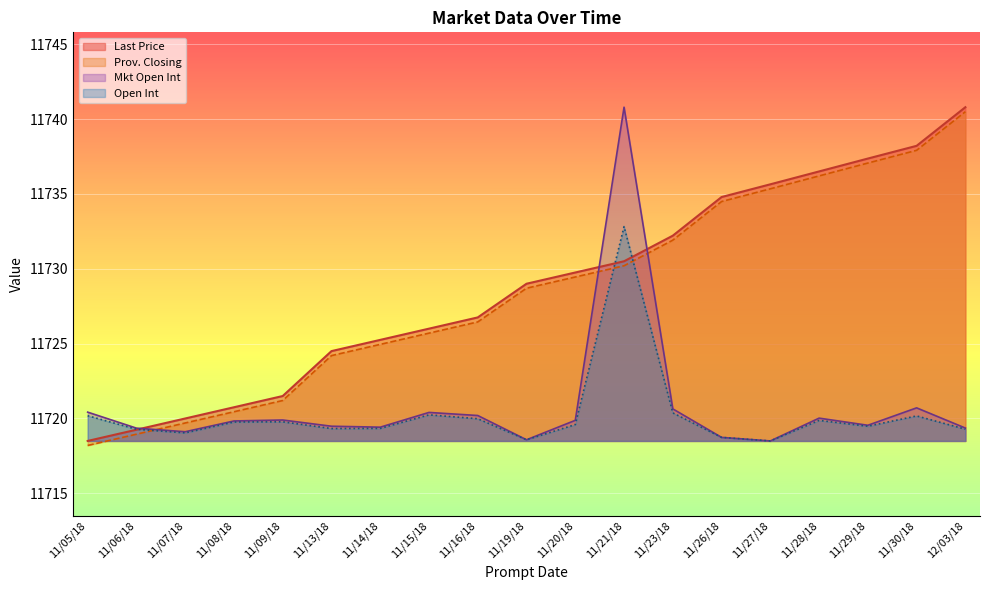

What is the greatest value displayed?

11740.8